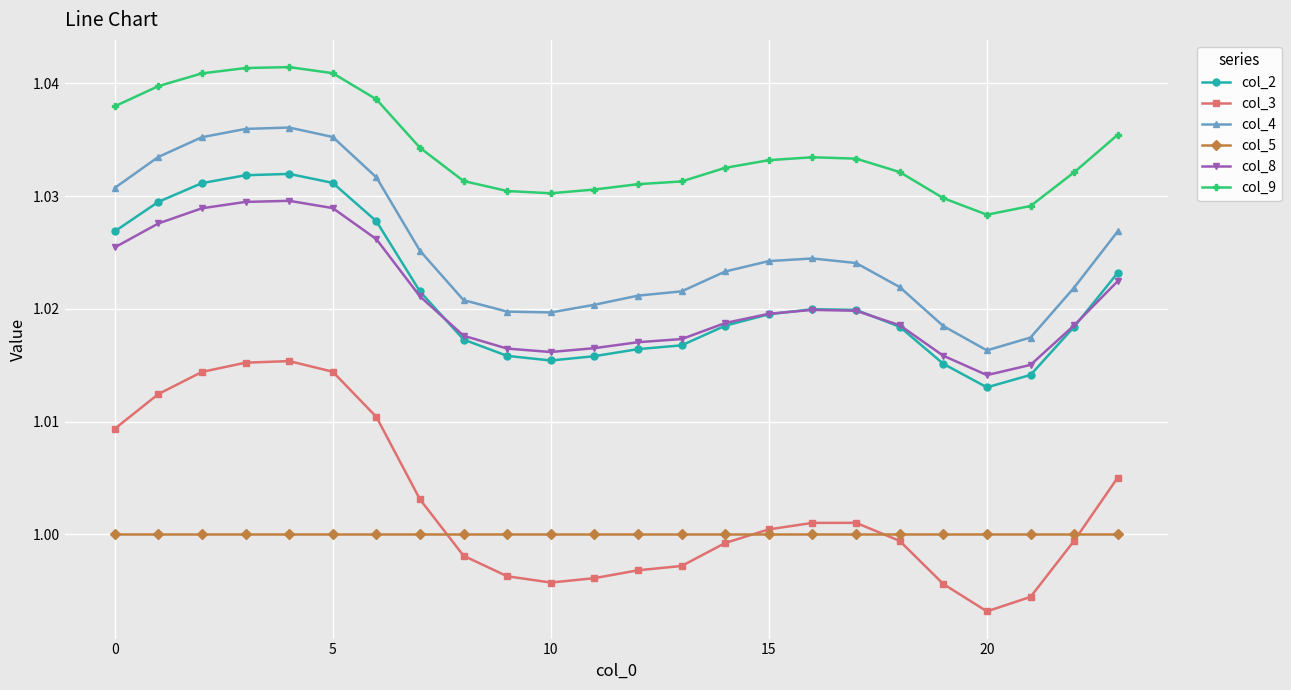

True or false: col_4 and col_2 cross at least once.

False